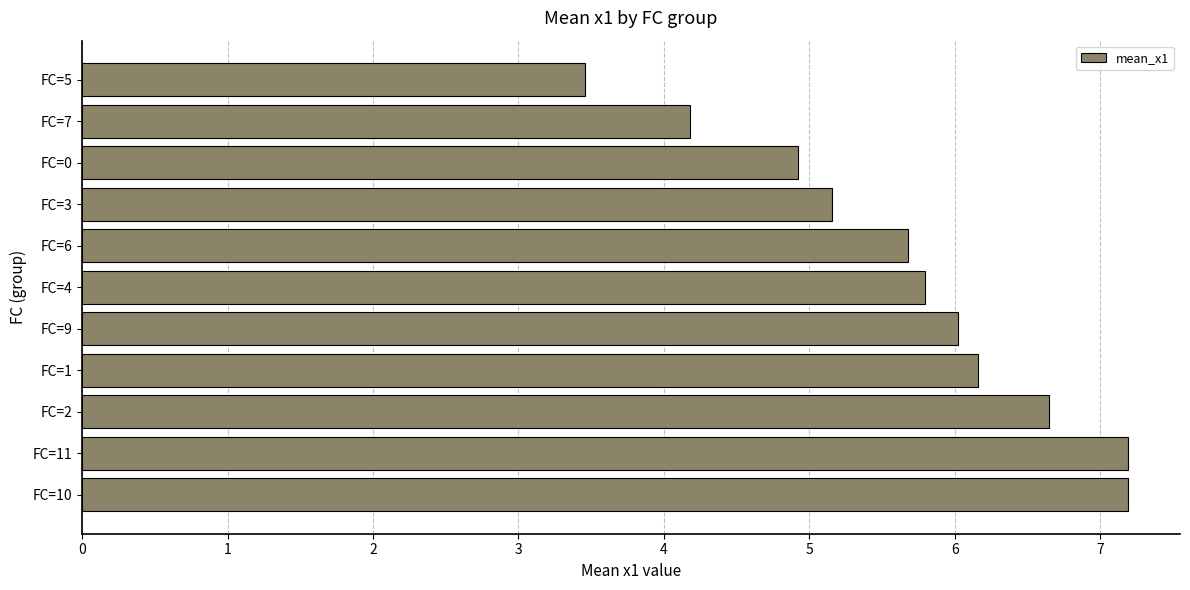

What is the difference between the values at FC=10 and FC=7?

3.0